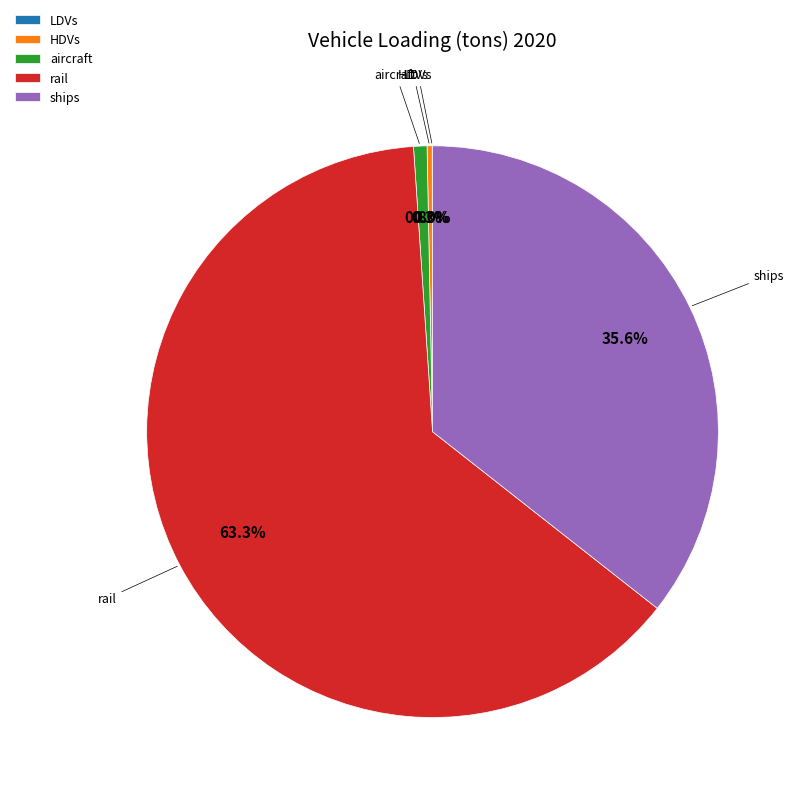

Between ships and aircraft, which is larger?

ships